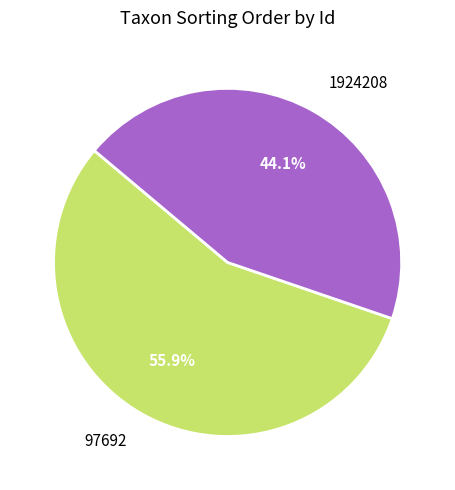

Is the sum of 1924208 and 97692 greater than half?

Yes